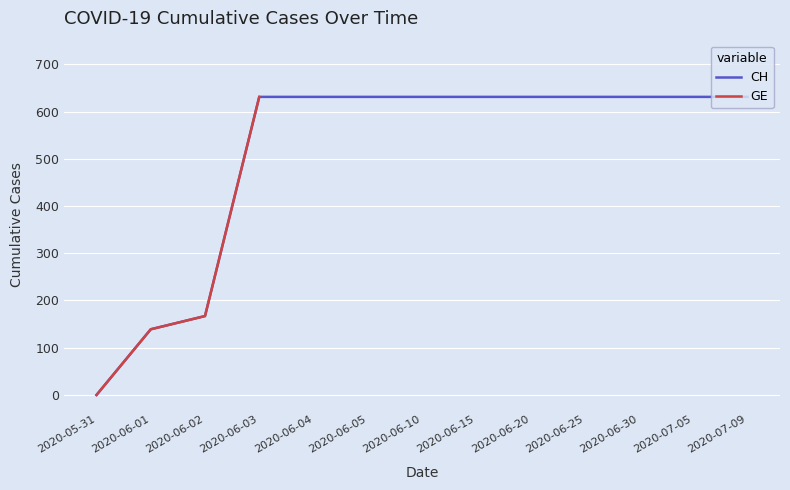

Between 2020-06-19 and 2020-06-07, which is larger?

2020-06-19